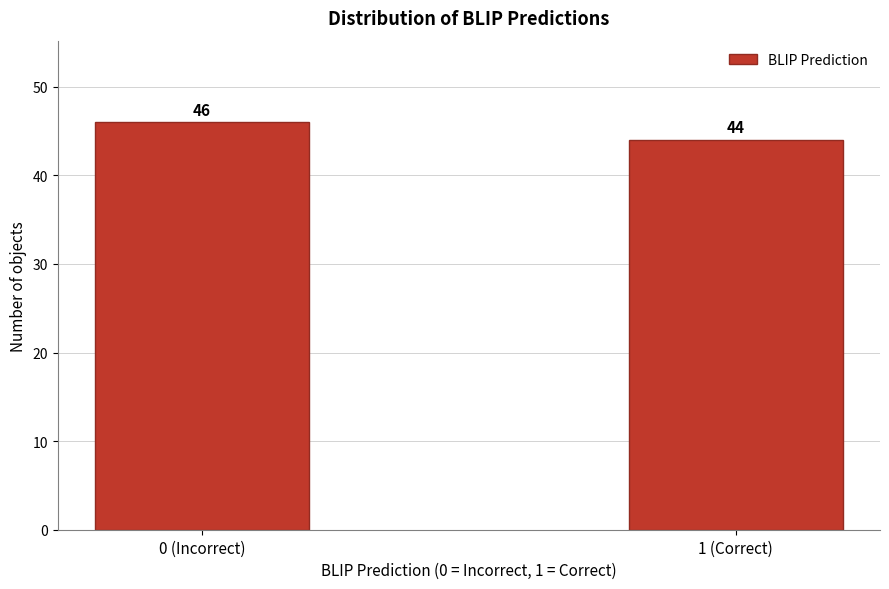

Reading right to left, list all the values displayed in this chart.

1 (Correct)=44	0 (Incorrect)=46